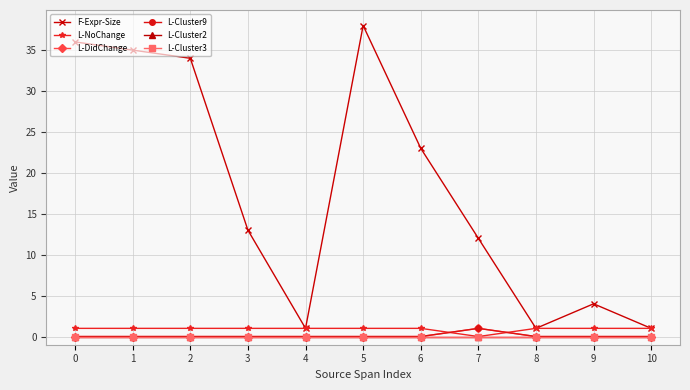

Is this an area chart (filled region under the line)?

No